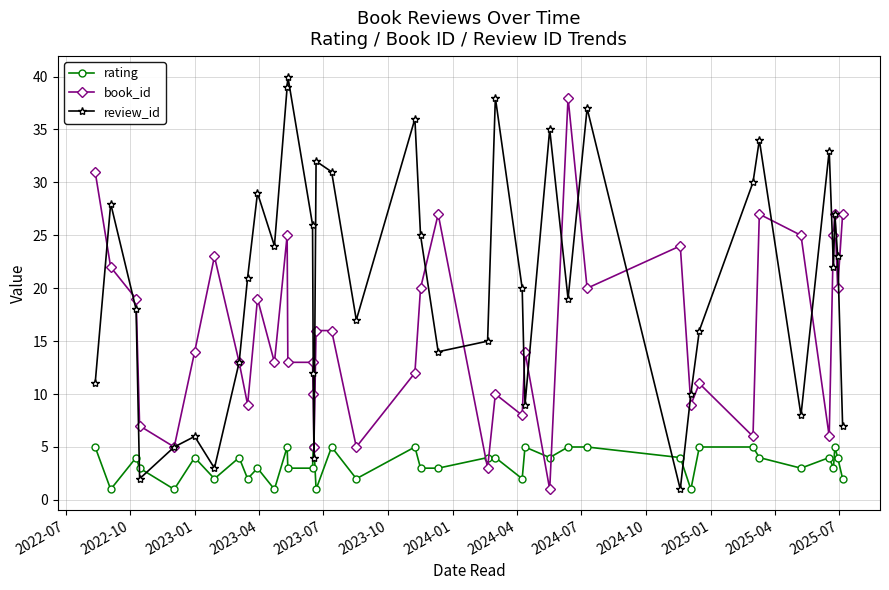

What is the sum of all book_id values?

638